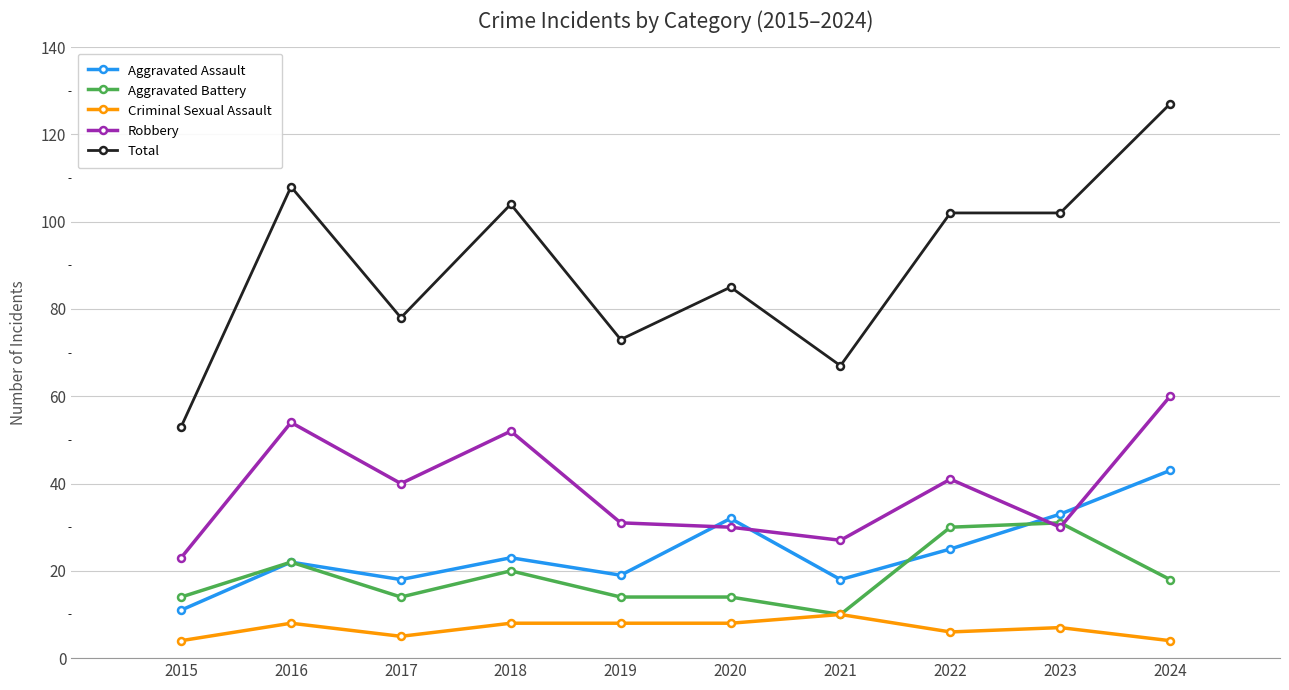

What is the maximum value shown in the chart?

127